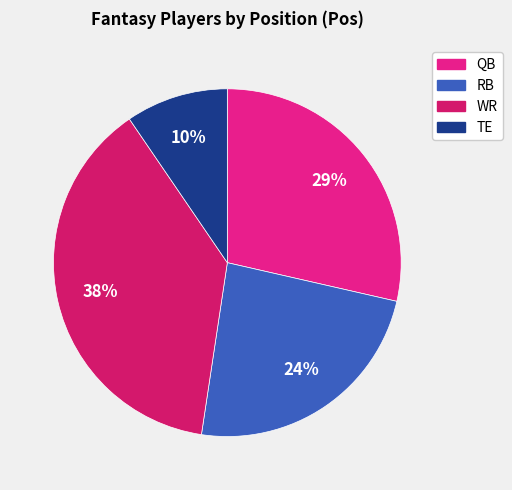

Is RB the majority of the pie?

No